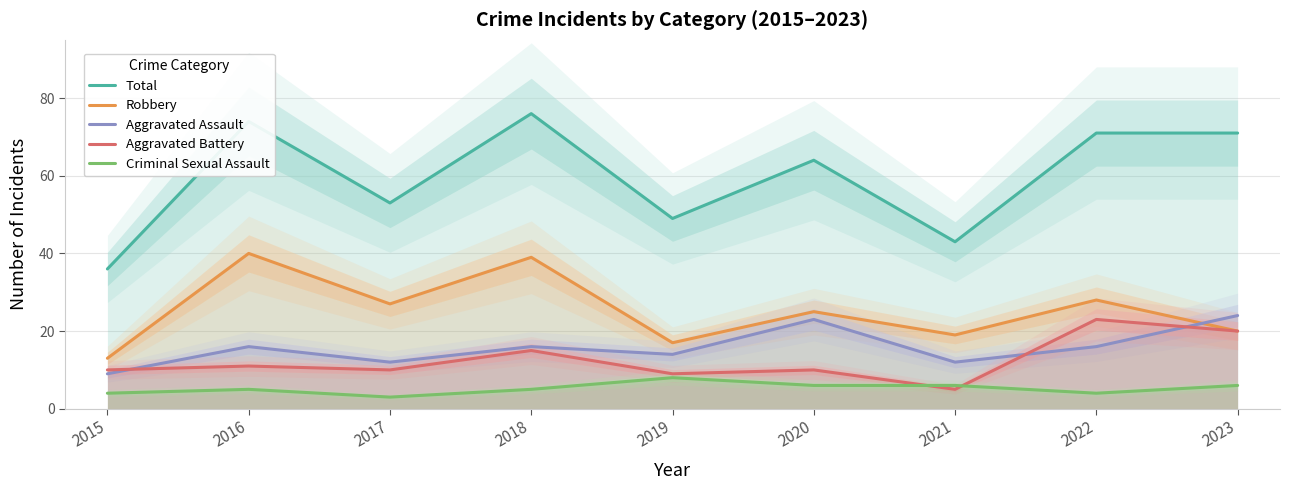

Reading right to left, list all the values displayed in this chart.

Total: 2023=71	2022=71	2021=43	2020=64	2019=49	2018=76	2017=53	2016=74	2015=36
Robbery: 2023=20	2022=28	2021=19	2020=25	2019=17	2018=39	2017=27	2016=40	2015=13
Aggravated Assault: 2023=24	2022=16	2021=12	2020=23	2019=14	2018=16	2017=12	2016=16	2015=9
Aggravated Battery: 2023=20	2022=23	2021=5	2020=10	2019=9	2018=15	2017=10	2016=11	2015=10
Criminal Sexual Assault: 2023=6	2022=4	2021=6	2020=6	2019=8	2018=5	2017=3	2016=5	2015=4